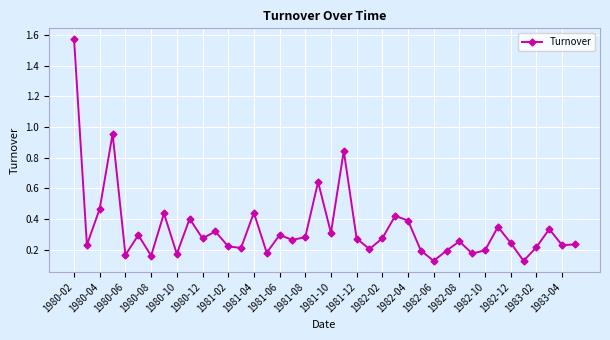

What is the sum of all values?

13.6